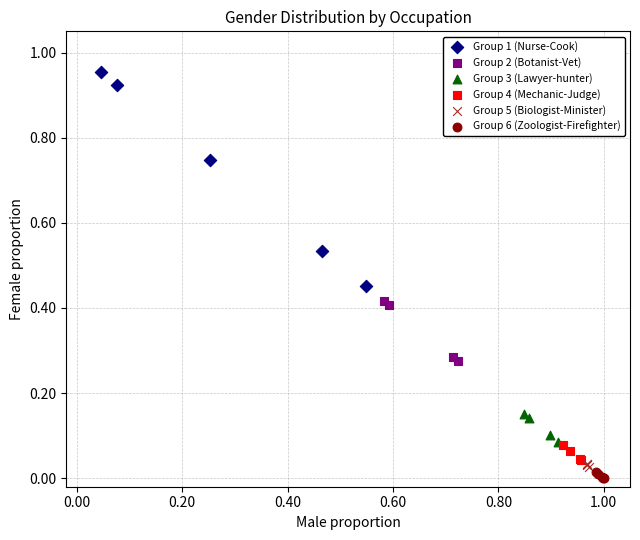

Which series has the widest spread of Y values?

Group 1 (Nurse-Cook)